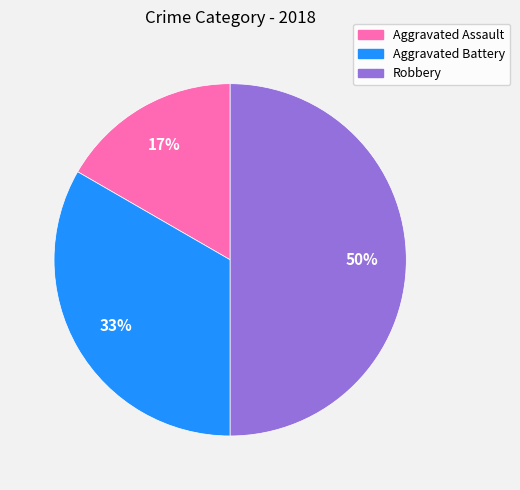

Is Aggravated Assault the majority of the pie?

No